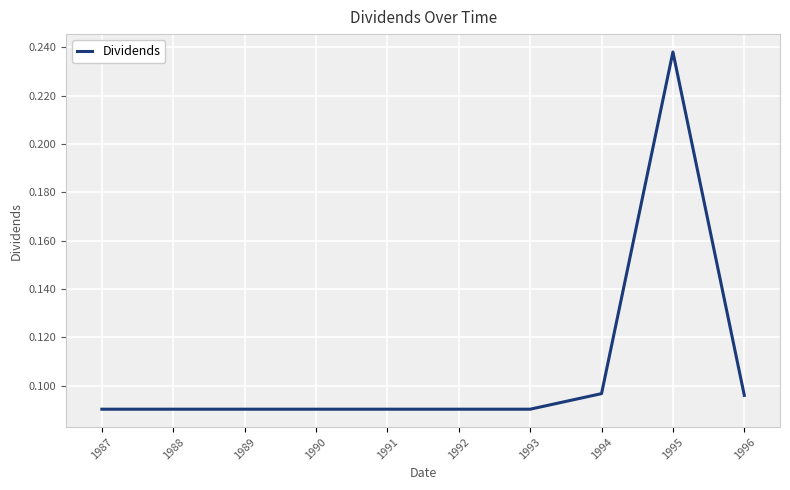

How many values are between 0 and 1?

10